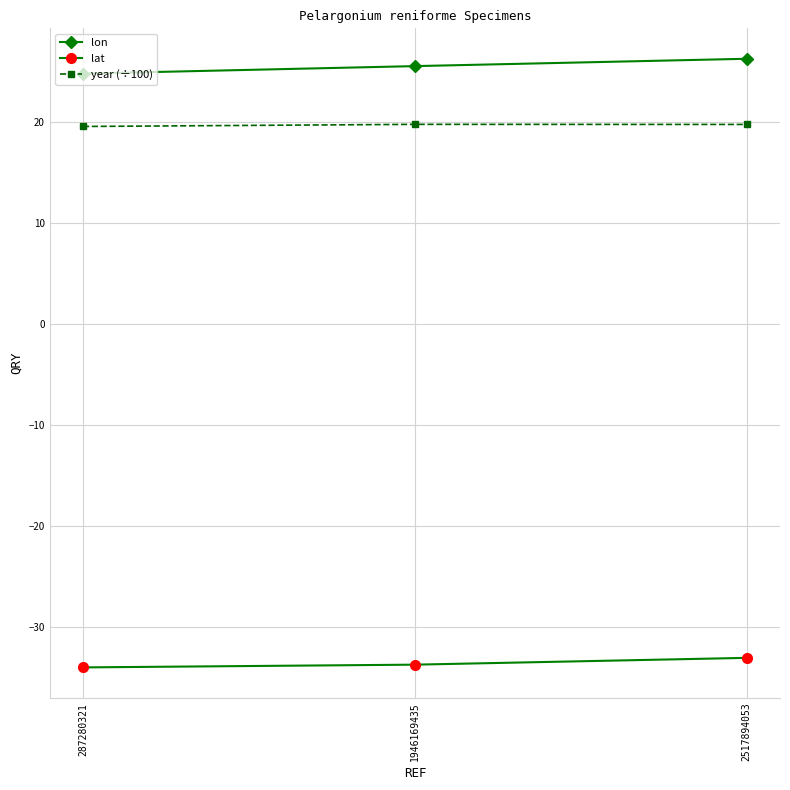

True or false: lat has a value of -33.8 at 1946169435.

True